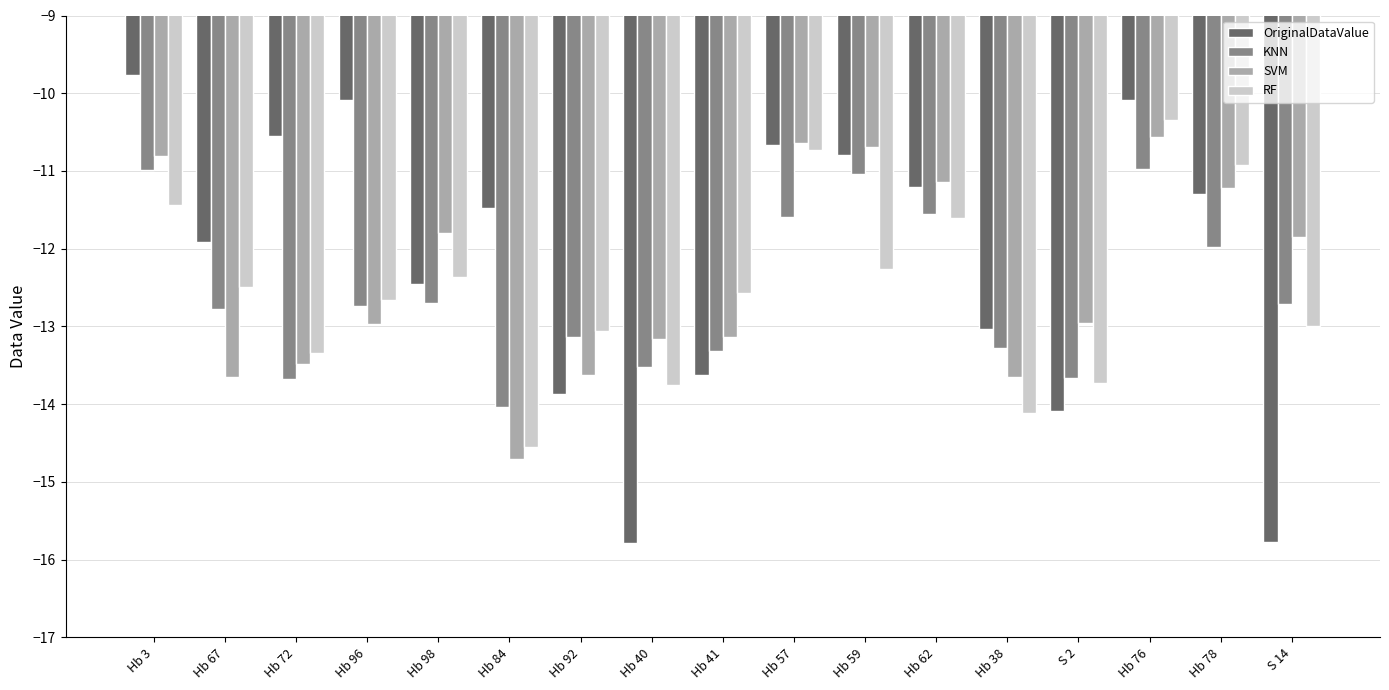

What is the approximate value of OriginalDataValue at Hb 67?

-11.9